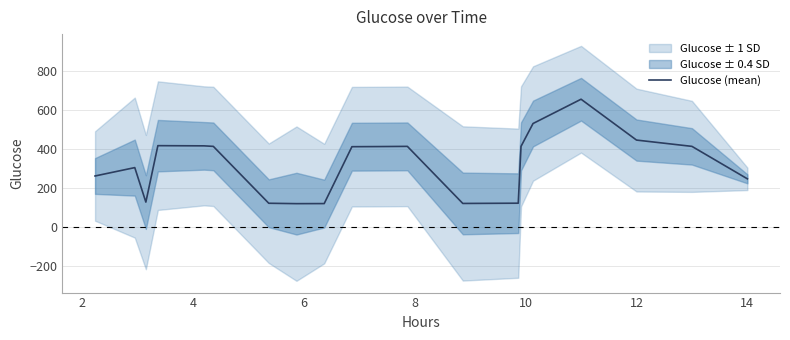

Is this an area chart (filled region under the line)?

No